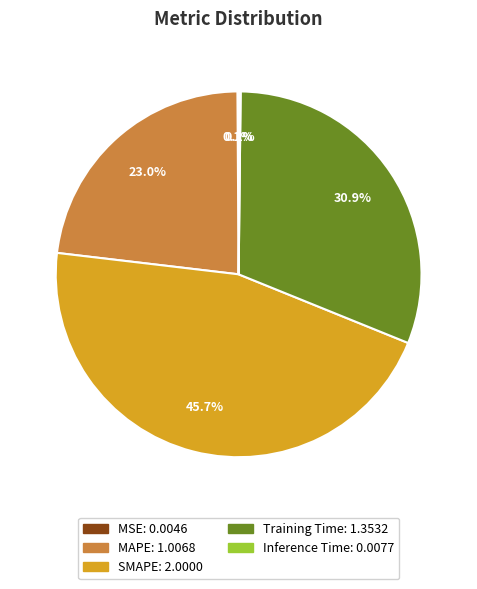

What is the largest slice in the pie chart?

SMAPE